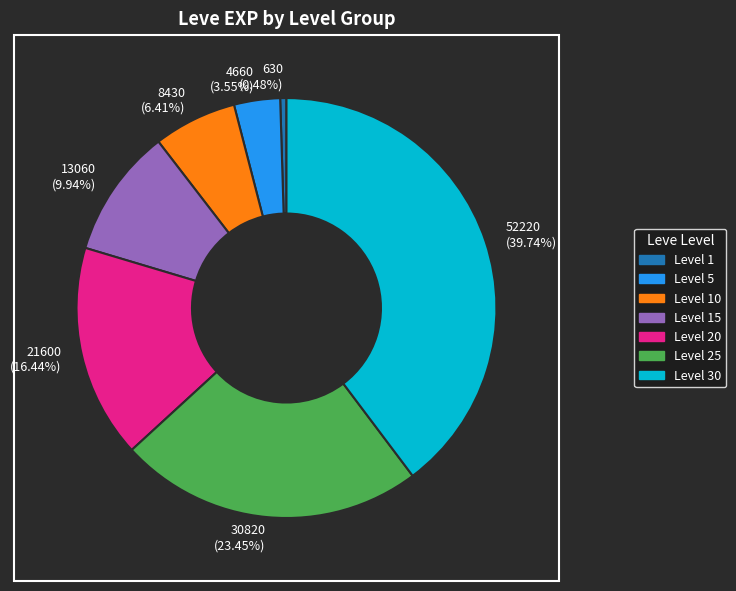

Which category has the smallest portion of the pie?

630 (0.48%)